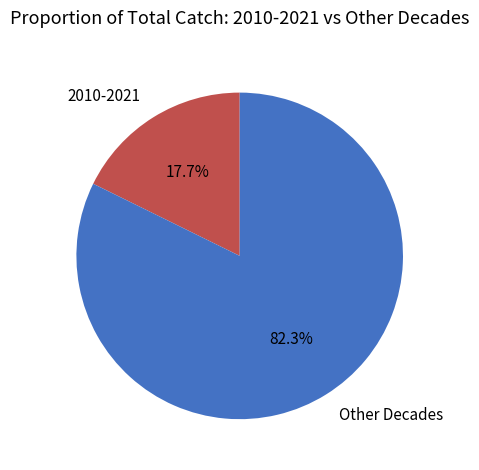

Rank the categories by value from highest to lowest.

Other Decades, 2010-2021